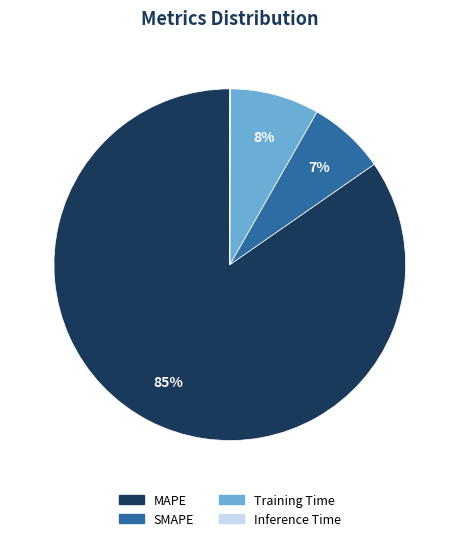

True or false: Training Time accounts for 17% of the total.

False